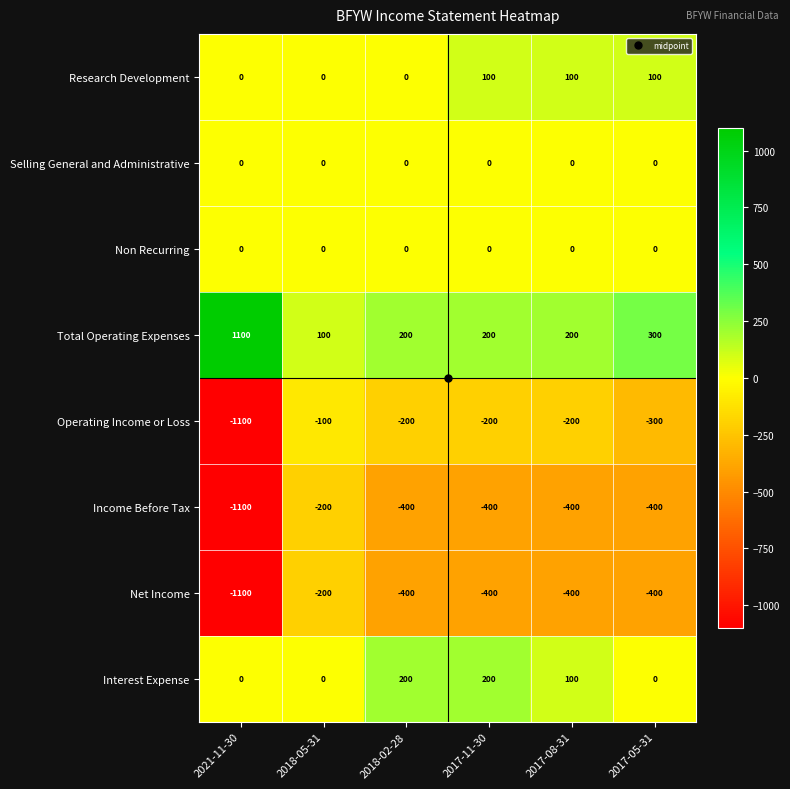

At which category is the sum across all series the highest?

2018-05-31